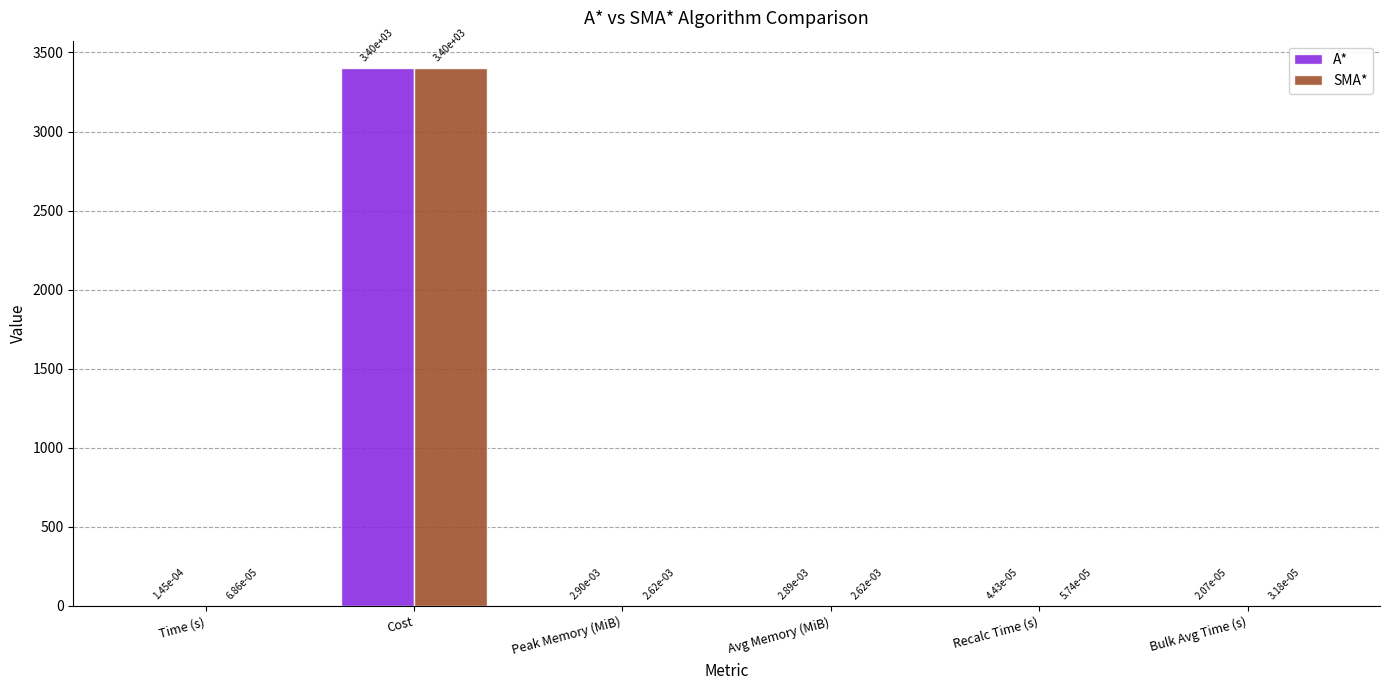

At which label does A* reach its peak?

Cost